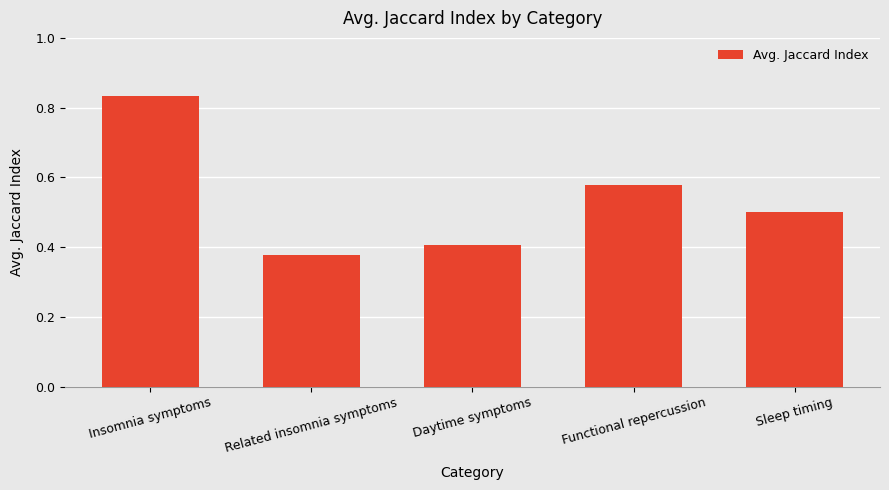

The value at Daytime symptoms is 0.7. True or false?

False